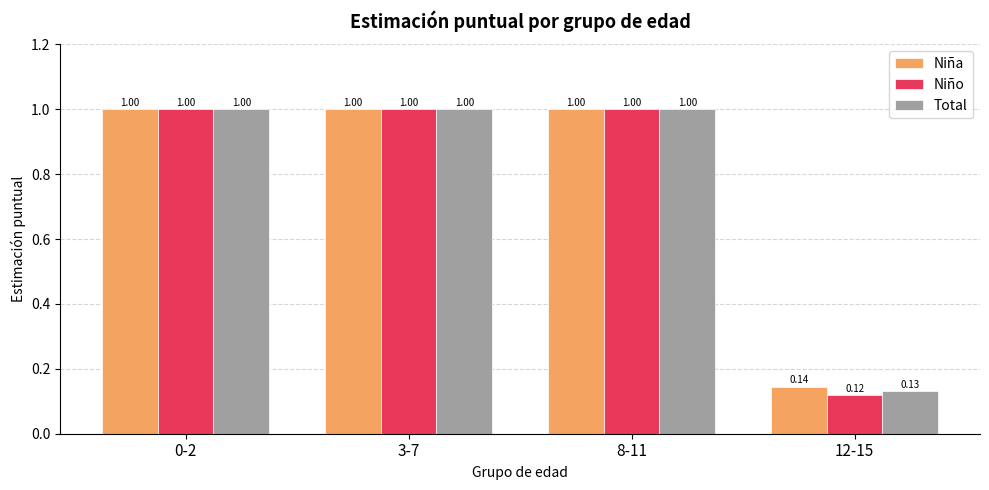

Which series changed the most between 3-7 and 12-15?

Niño